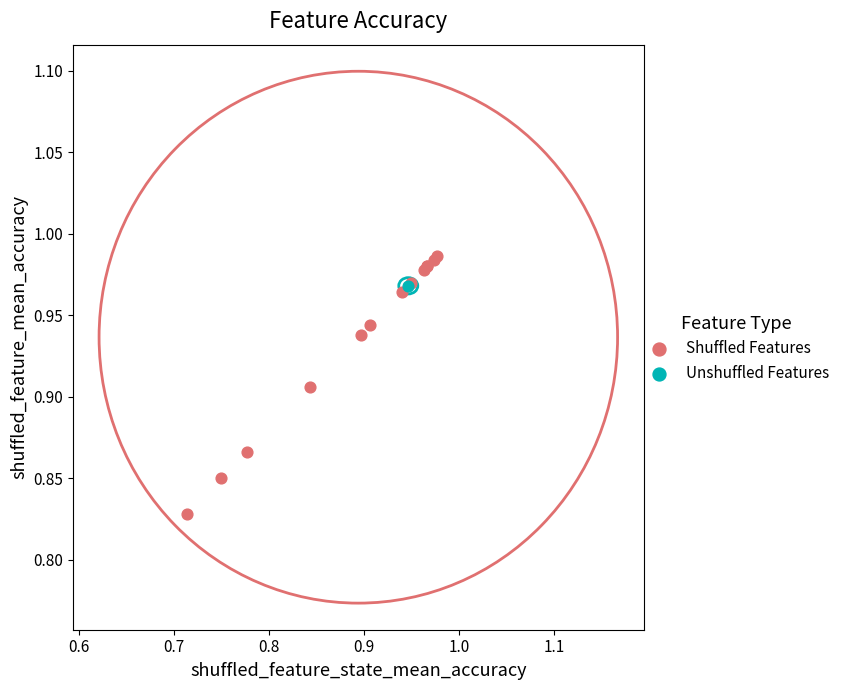

What are all the series names shown in the legend?

Shuffled Features, Unshuffled Features